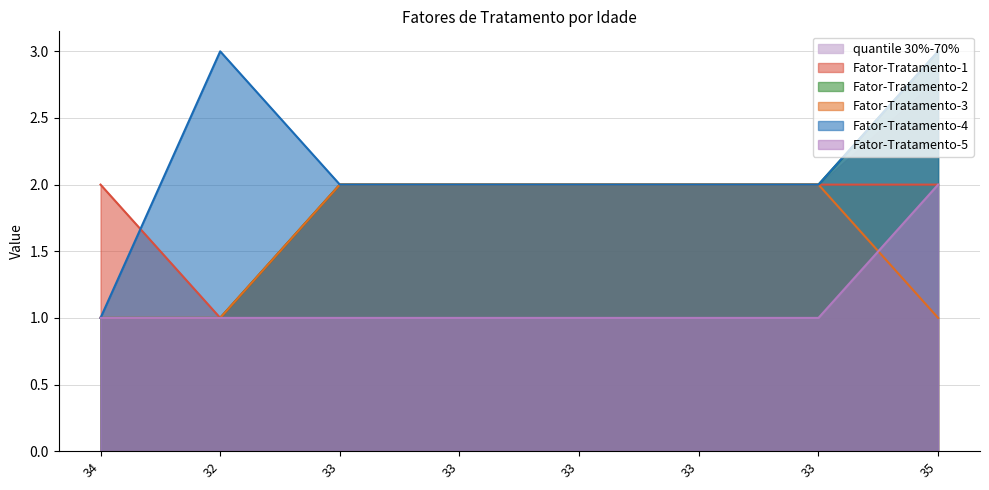

Count the number of categories in the chart.

8